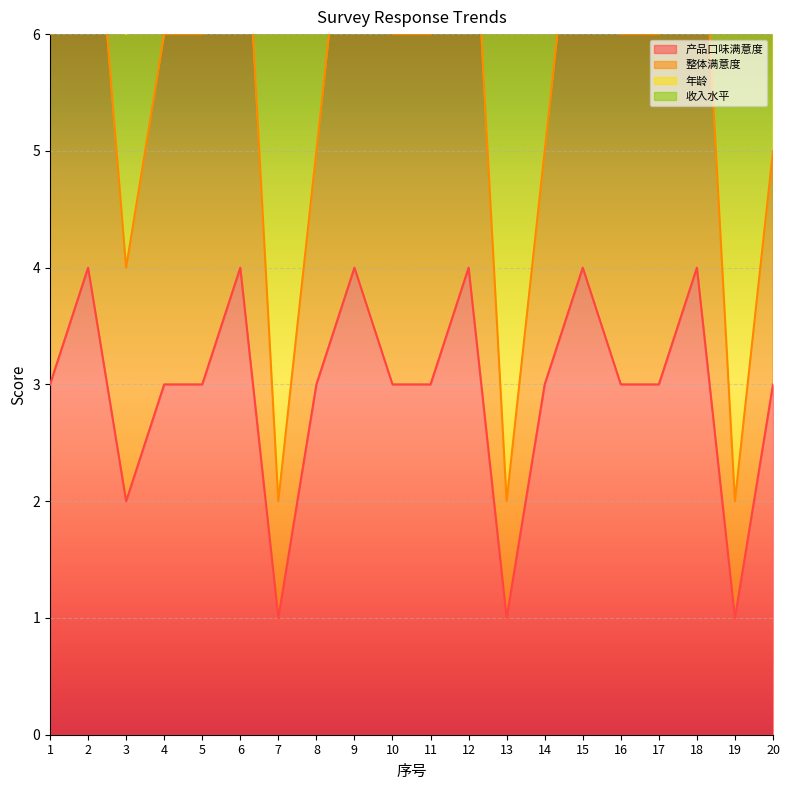

Reading left to right, list all the values displayed in this chart.

产品口味满意度: 1=3	2=4	3=2	4=3	5=3	6=4	7=1	8=3	9=4	10=3	11=3	12=4	13=1	14=3	15=4	16=3	17=3	18=4	19=1	20=3
整体满意度: 1=6	2=8	3=4	4=6	5=6	6=8	7=2	8=5	9=8	10=6	11=6	12=8	13=2	14=5	15=8	16=6	17=6	18=8	19=2	20=5